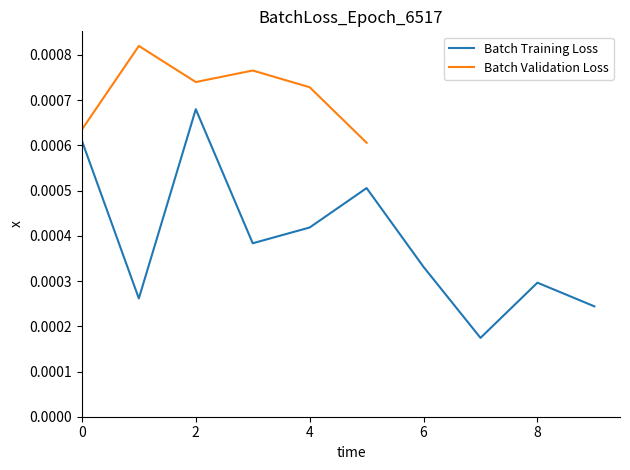

Between 5 and 1, which is larger?

5